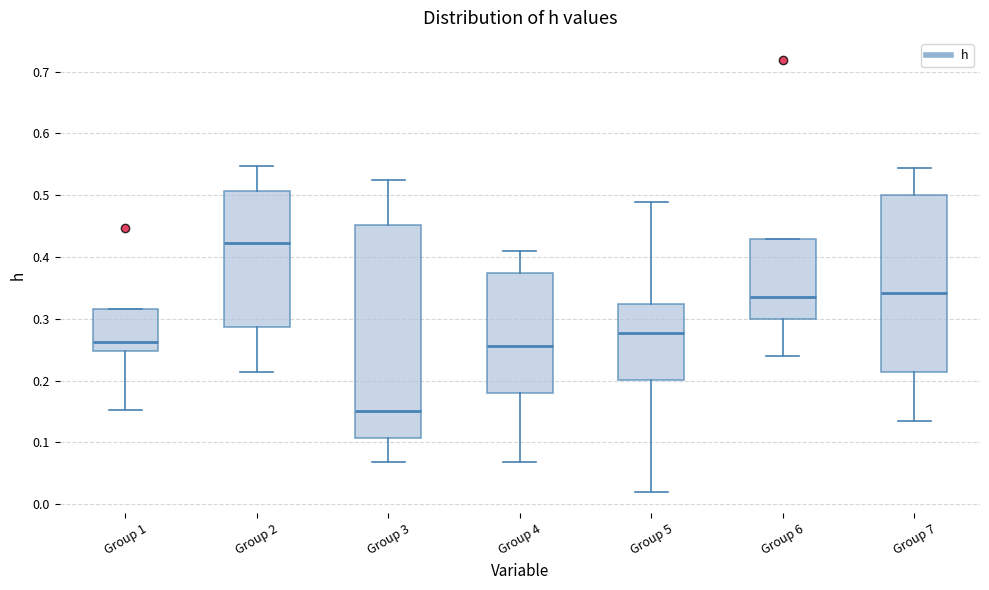

Which box's median line is the lowest?

Group 3